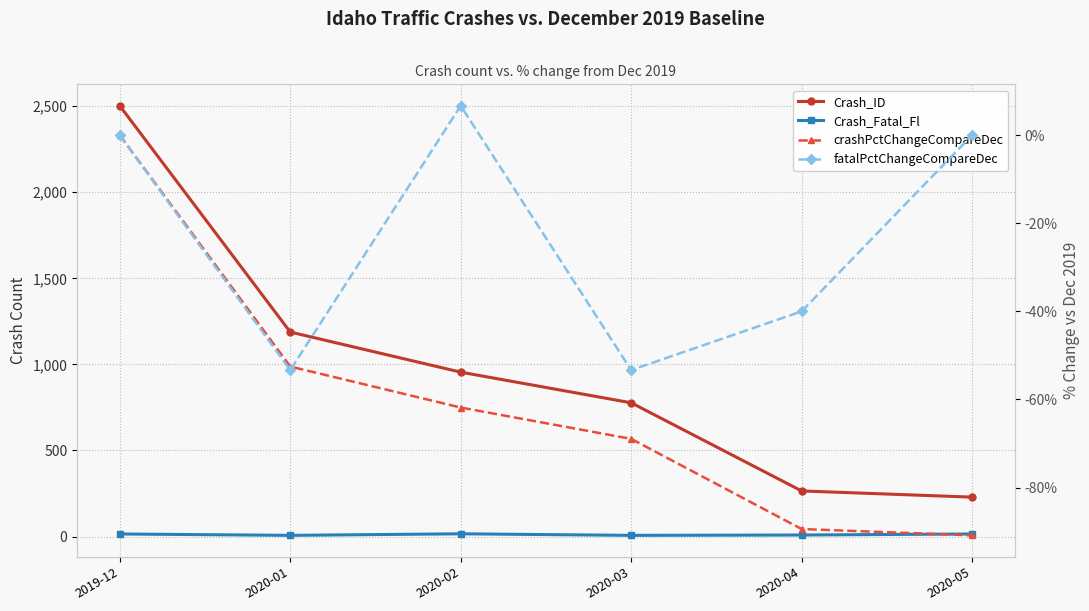

What is the difference between the highest and lowest values at 2020-02?

955.6